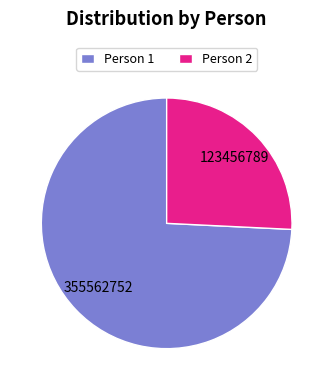

Does any single category account for the majority?

Yes